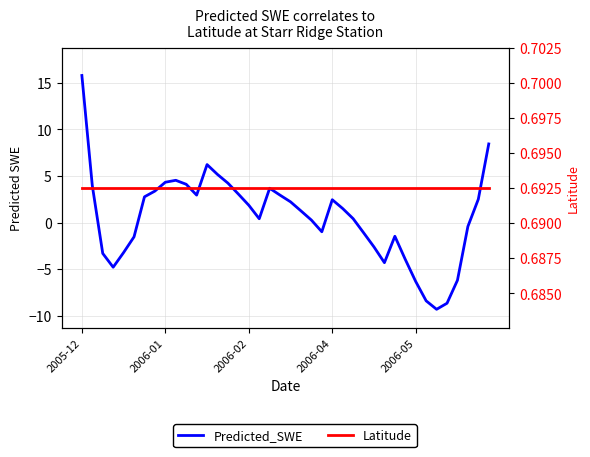

At which label does Latitude reach its peak?

2005-12